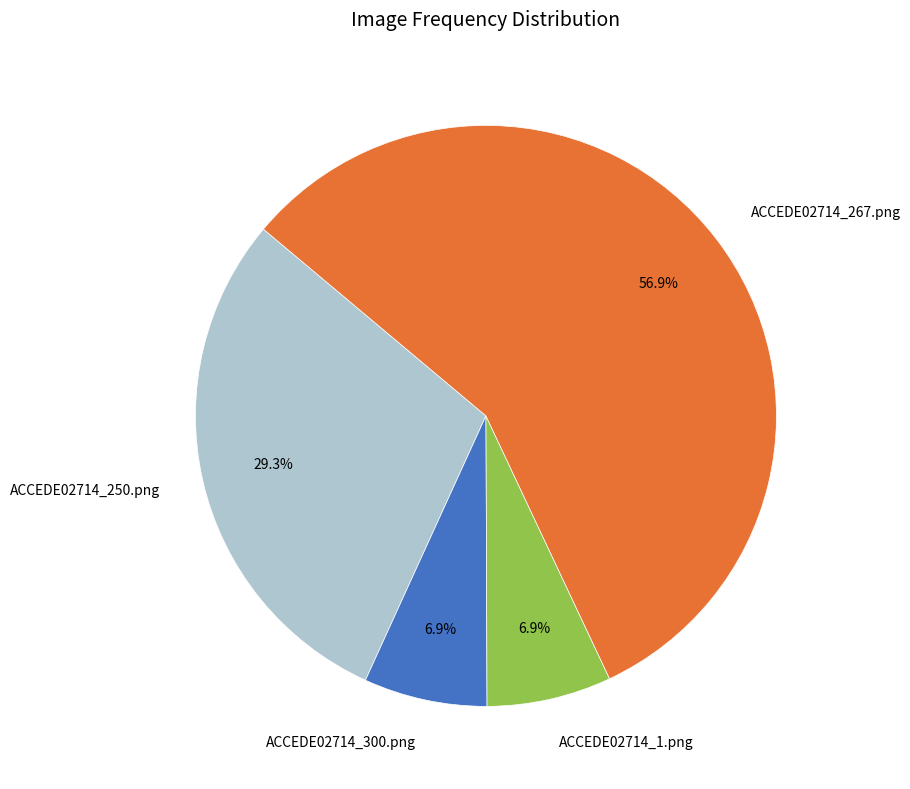

What percentage is NOT represented by ACCEDE02714_250.png?

70.7%